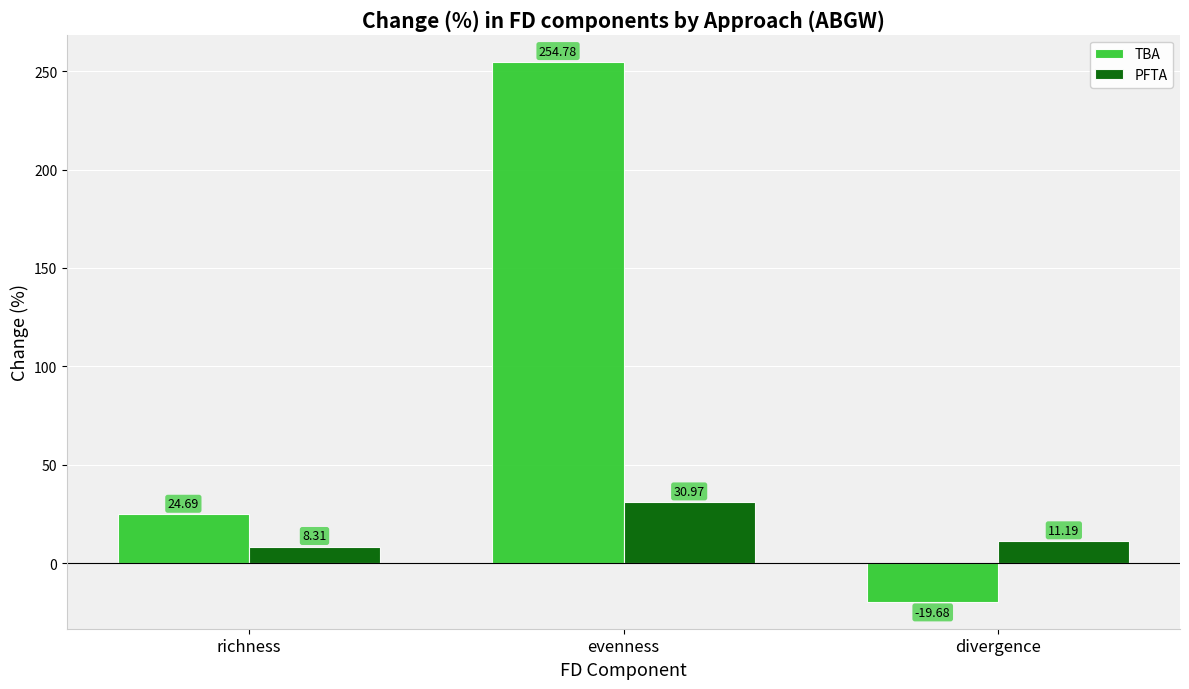

What is the difference between the highest and lowest values at richness?

16.4